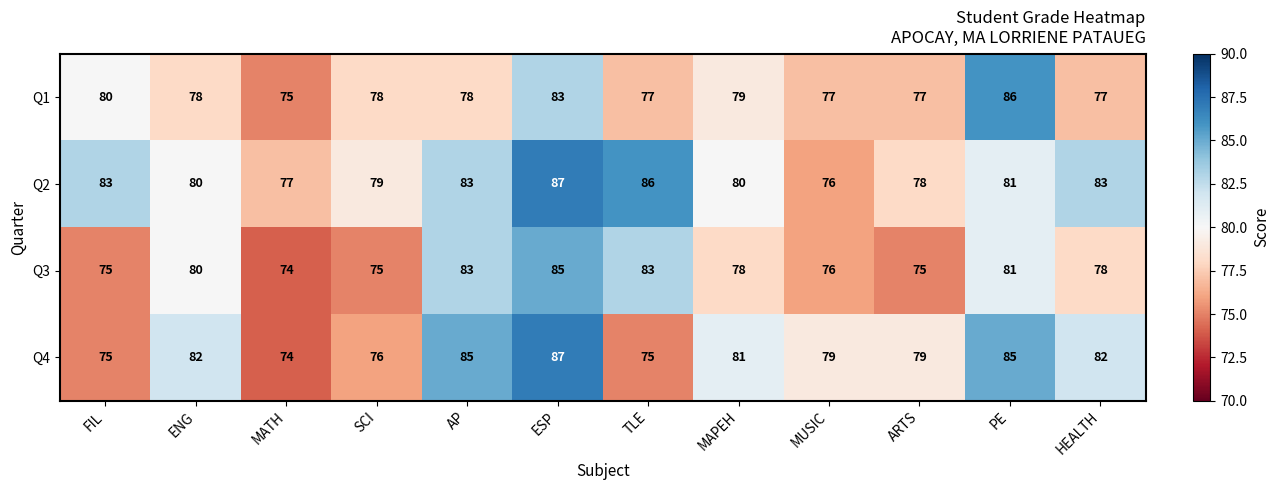

What value does the Q1 series have at FIL?

80